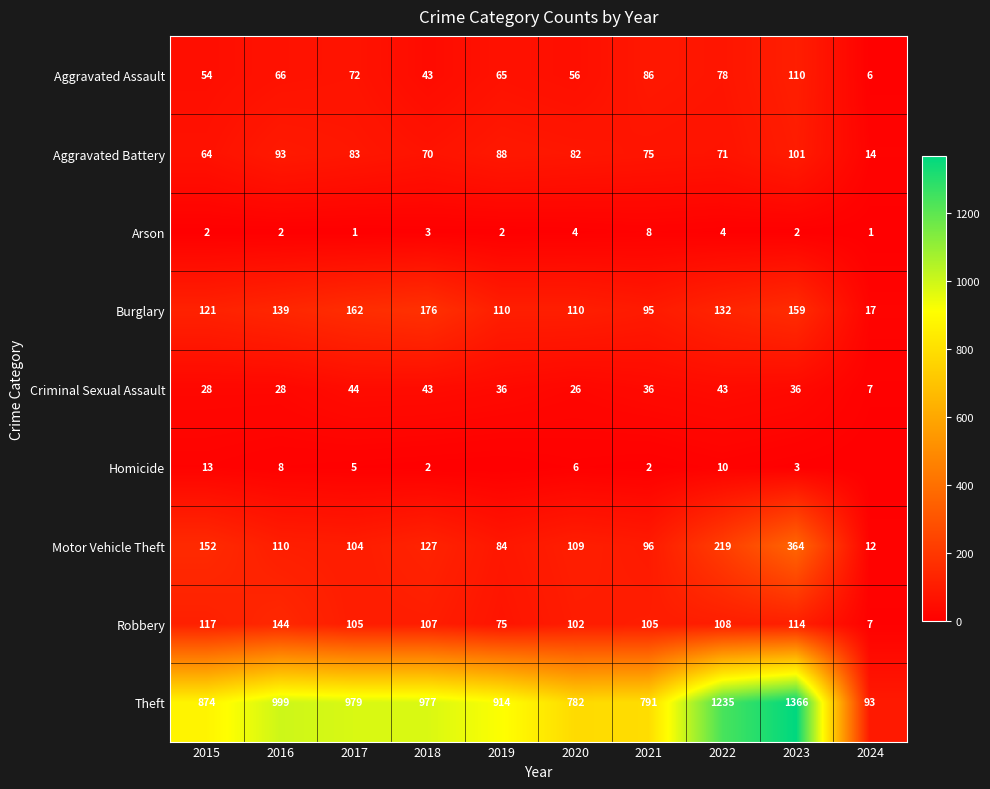

Is the value of Criminal Sexual Assault at 2024 greater than the value of Burglary at 2023?

No